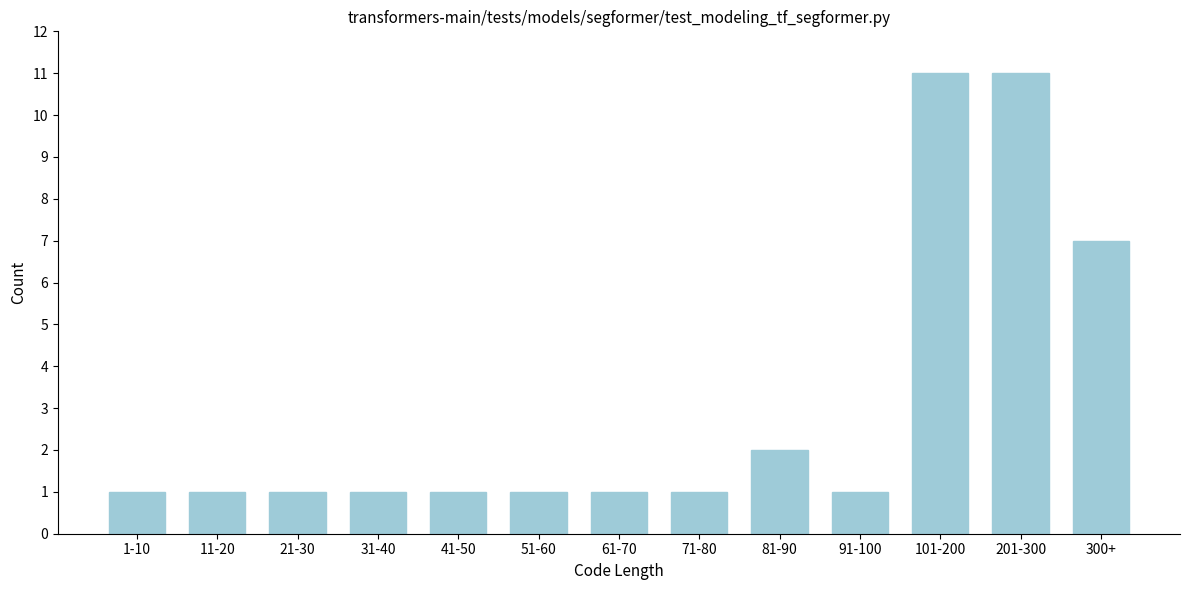

Reading left to right, extract all data points from this chart.

1	1	1	1	1	1	1	1	2	1	11	11	7